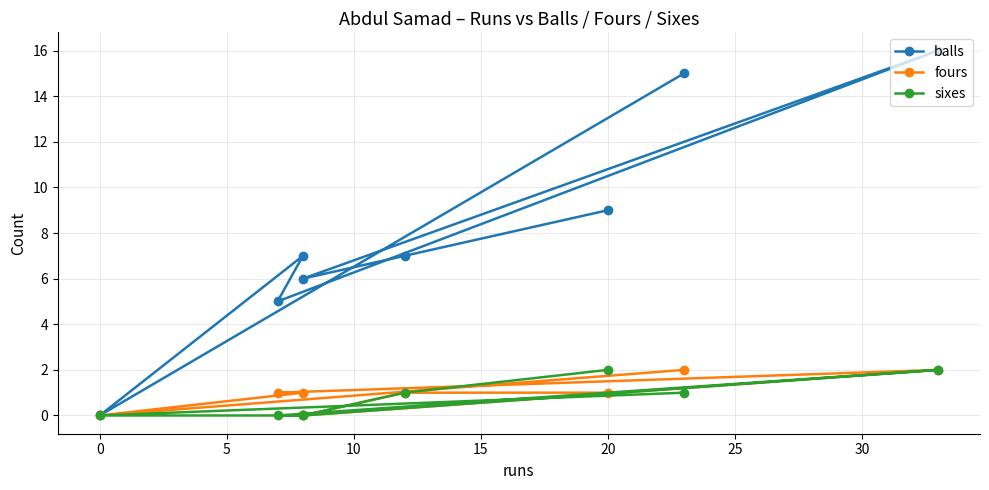

True or false: fours and sixes cross at least once.

False